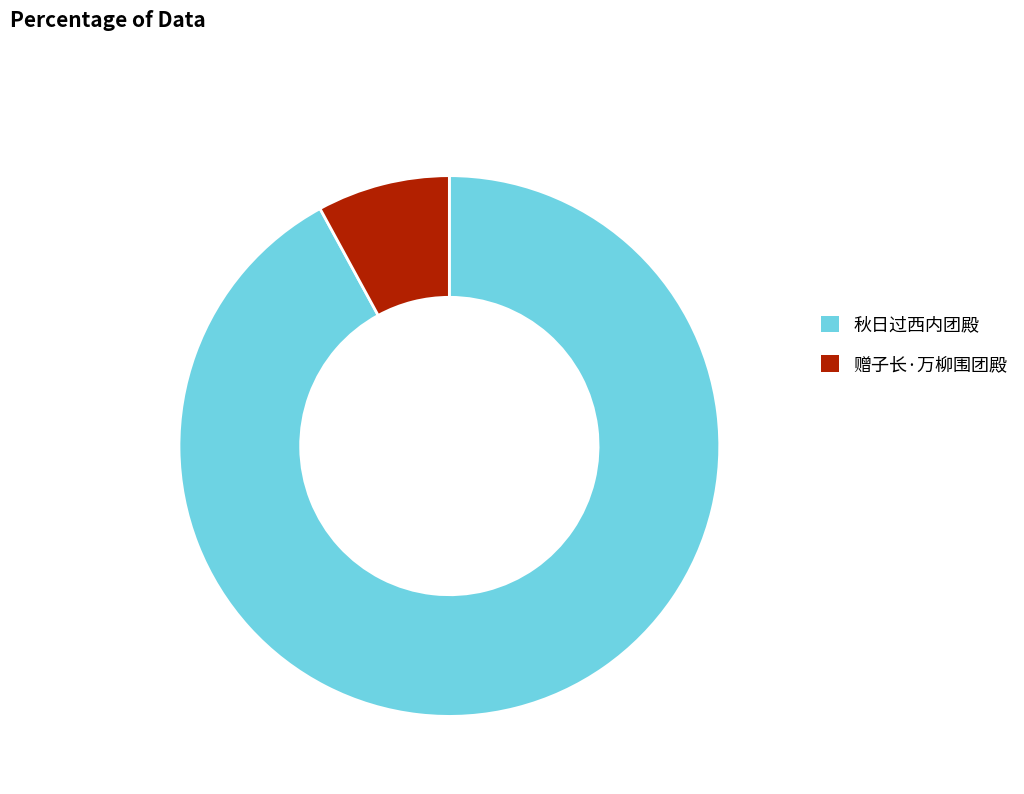

Rank the categories by value from highest to lowest.

秋日过西内团殿, 赠子长·万柳围团殿